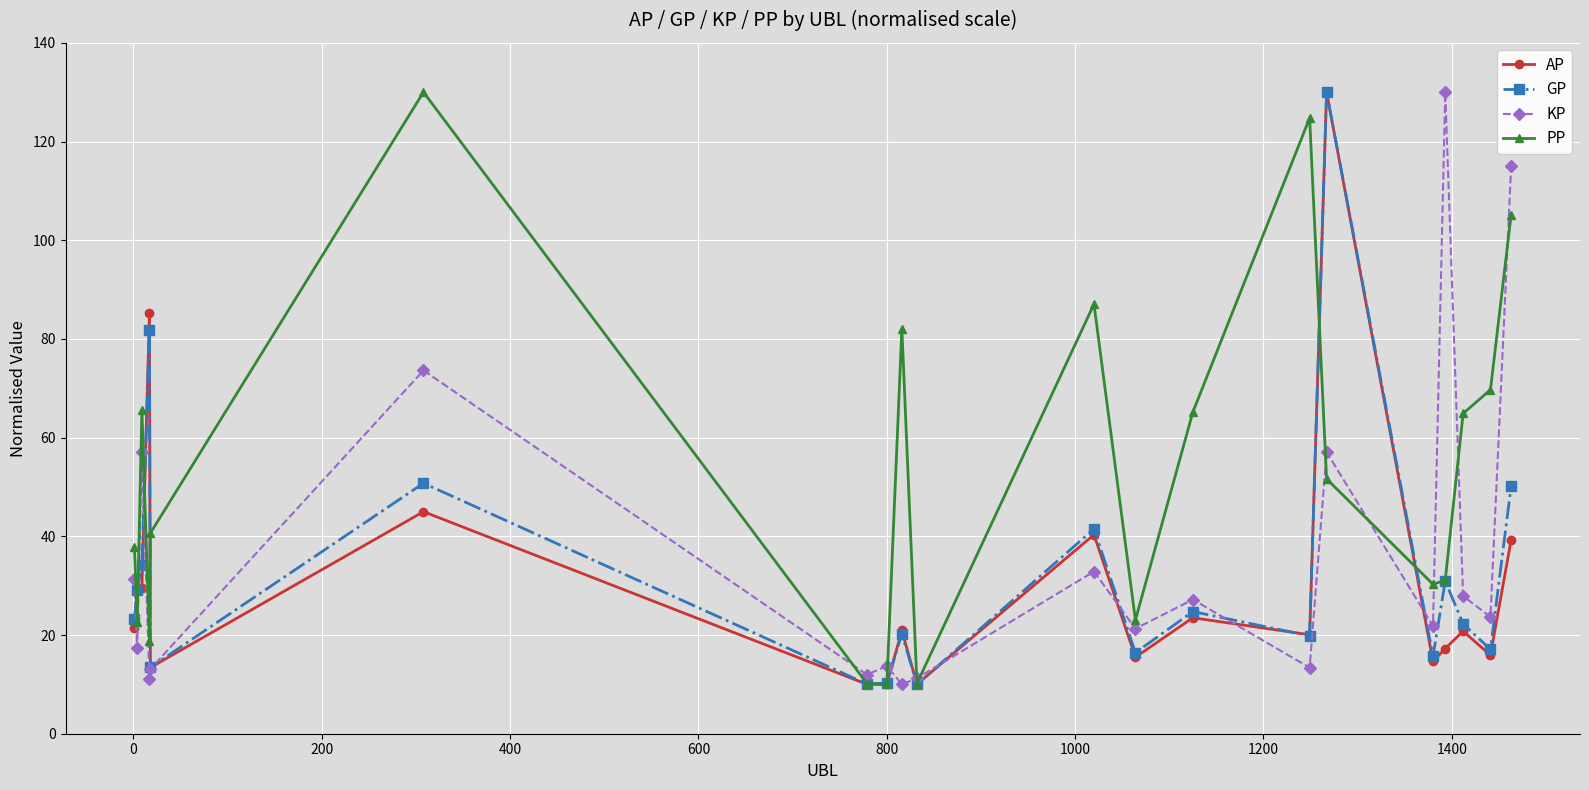

How many data points does each series have?

20